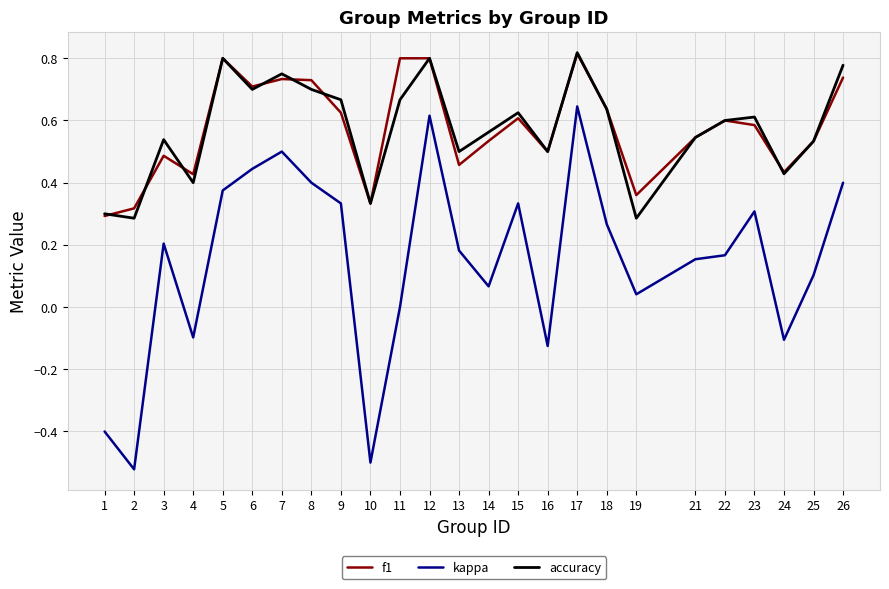

Which series has the largest range (max minus min)?

kappa